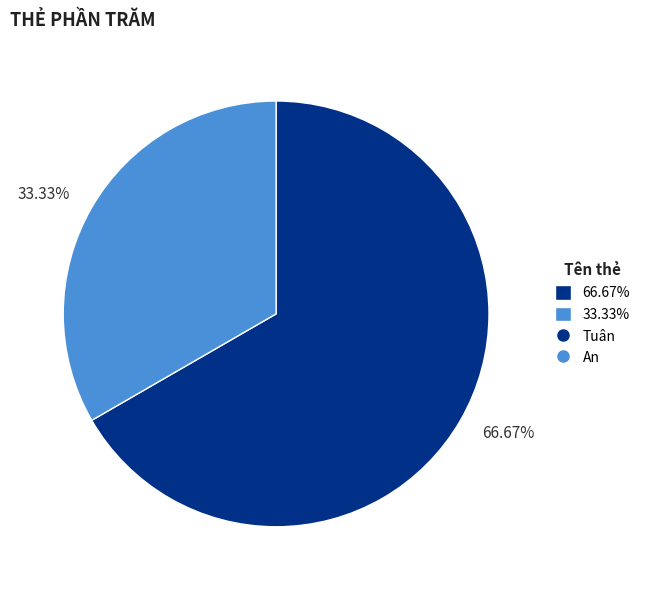

Do 33.33% and 66.67% together represent more than half of the pie?

Yes